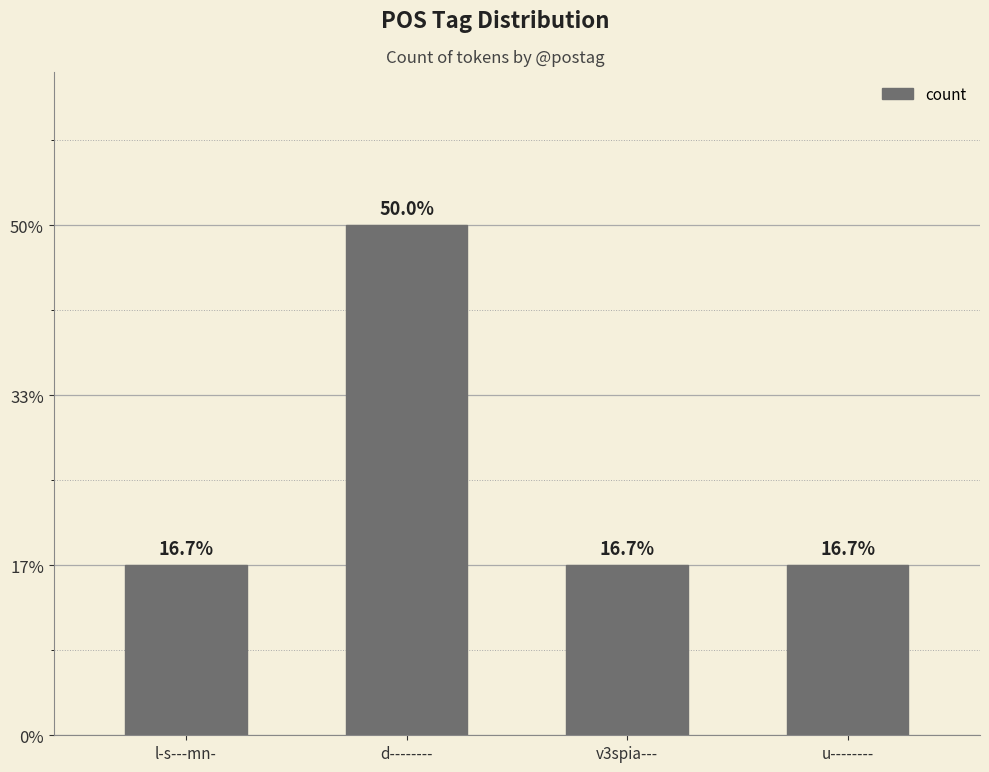

Rank the categories by value from lowest to highest.

l-s---mn-, v3spia---, u--------, d--------